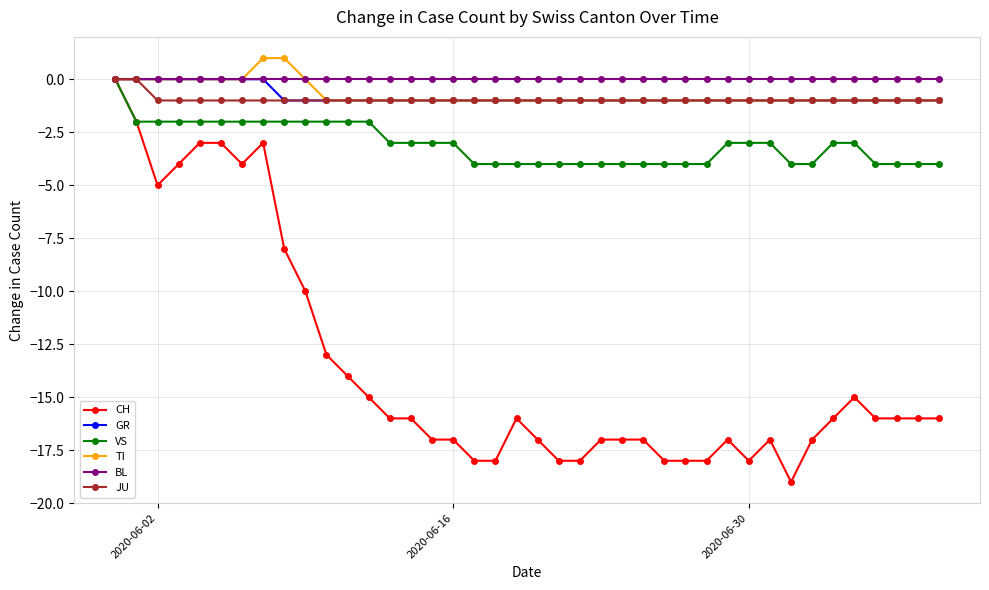

Which series has the widest spread of values?

CH